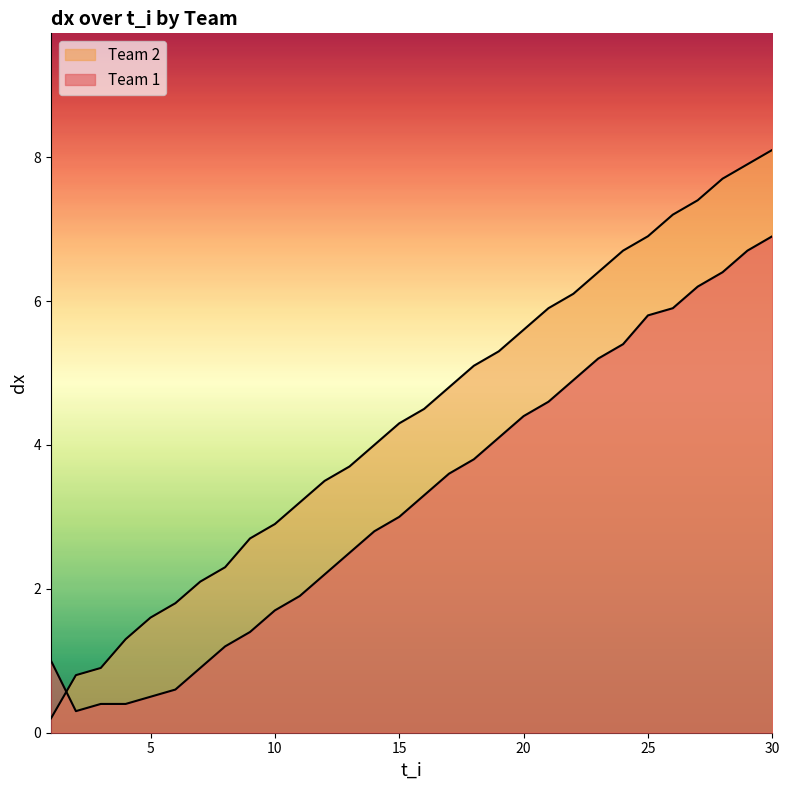

Does the chart display data point markers on the line(s)?

No